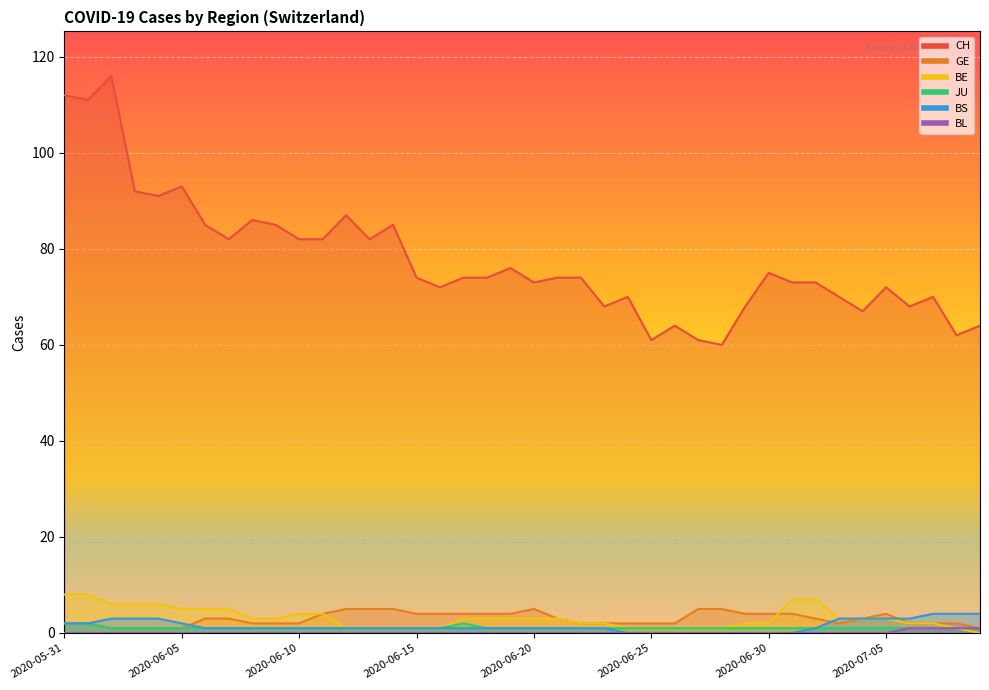

Is it true that JU equals 1 at 2020-06-27?

True